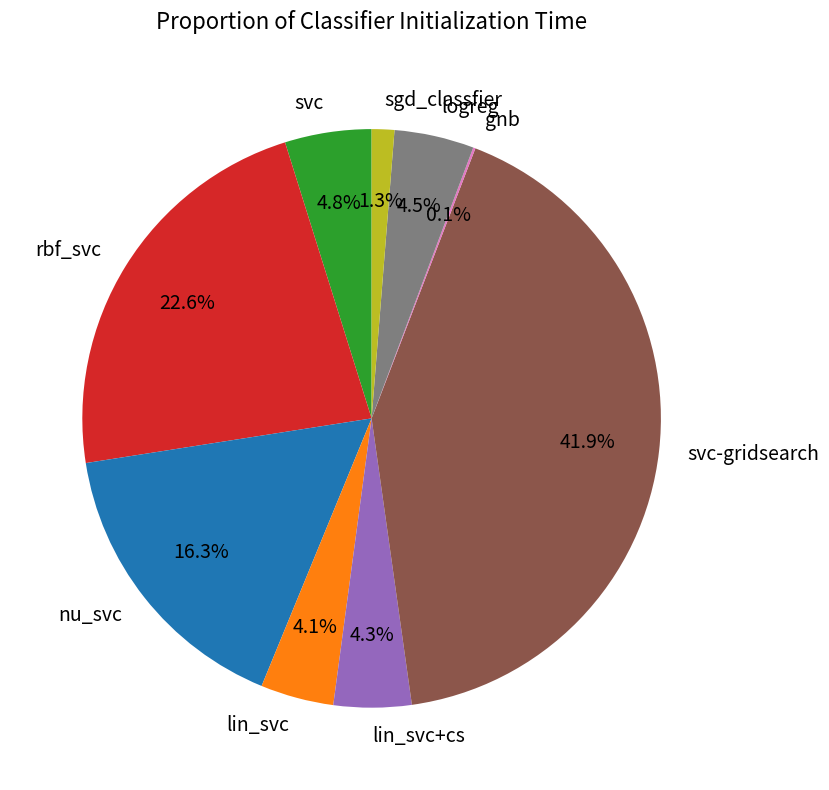

To the nearest percent, what is the difference between the rbf_svc and svc slice percentages?

18%